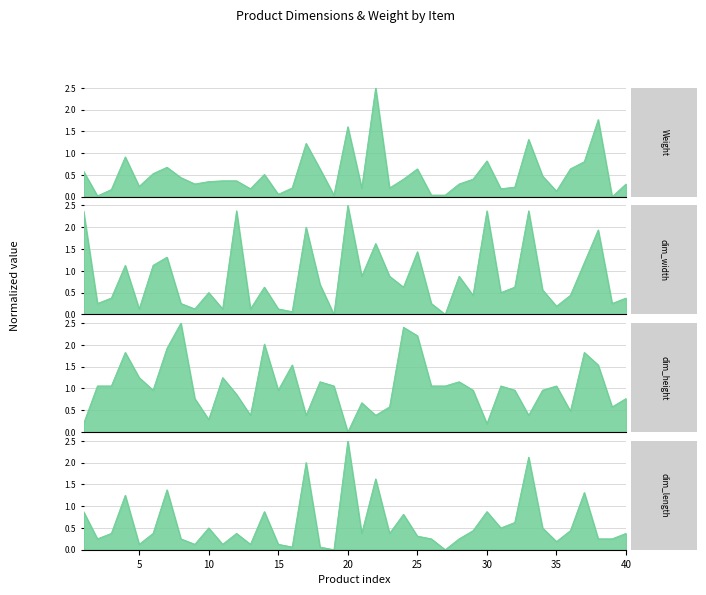

Which series ends up on top after the final intersection of ts_dimensions_height and Weight?

ts_dimensions_height